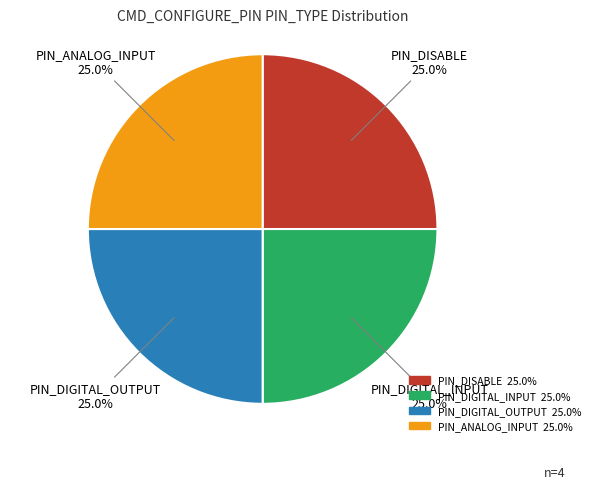

What is the ratio of the value at PIN_DISABLE to the value at PIN_DIGITAL_OUTPUT?

1.0